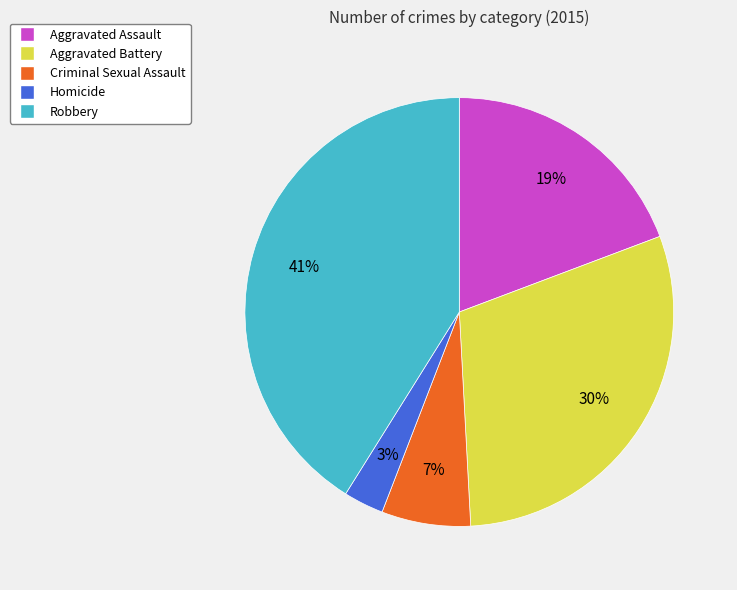

How many slices are in this pie chart?

5